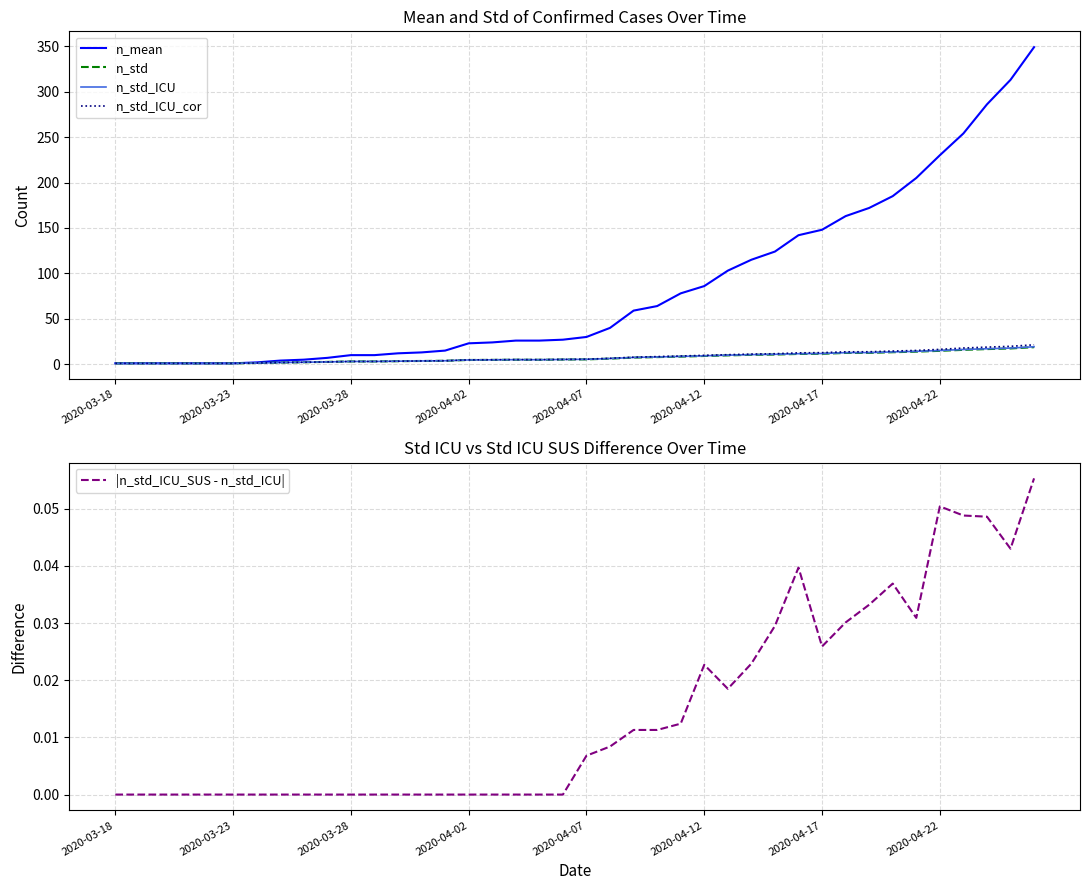

Is this an area chart (filled region under the line)?

No